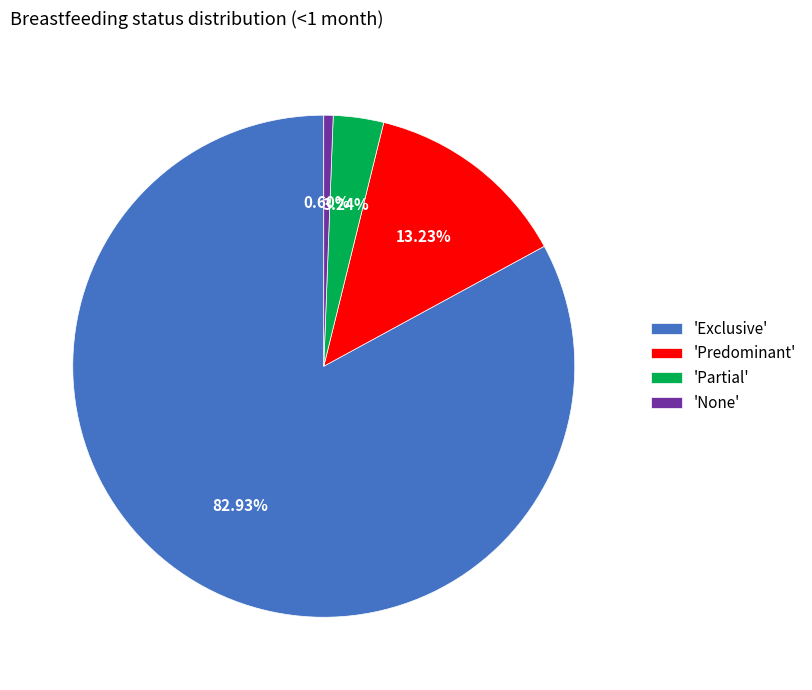

Do 'Exclusive' and 'Partial' together represent more than half of the pie?

Yes